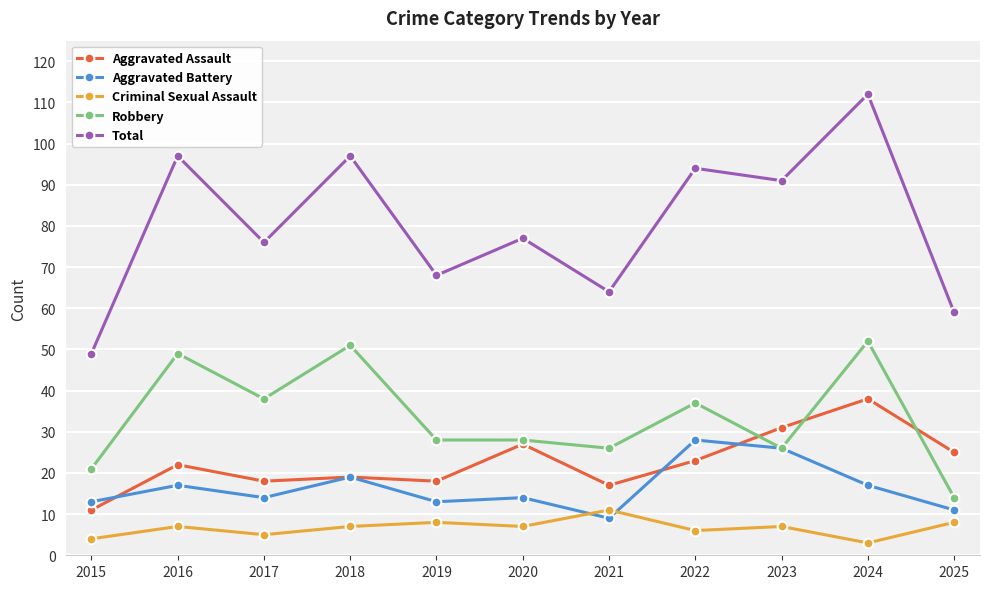

True or false: Criminal Sexual Assault has more than 1 points higher than both neighbors.

True